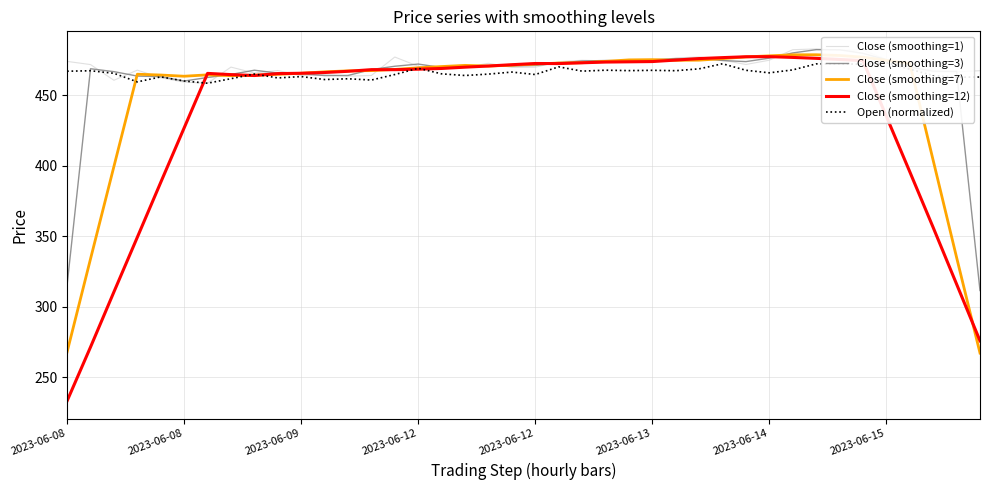

How many interior local peaks does the Close (smoothing=12) series have?

4